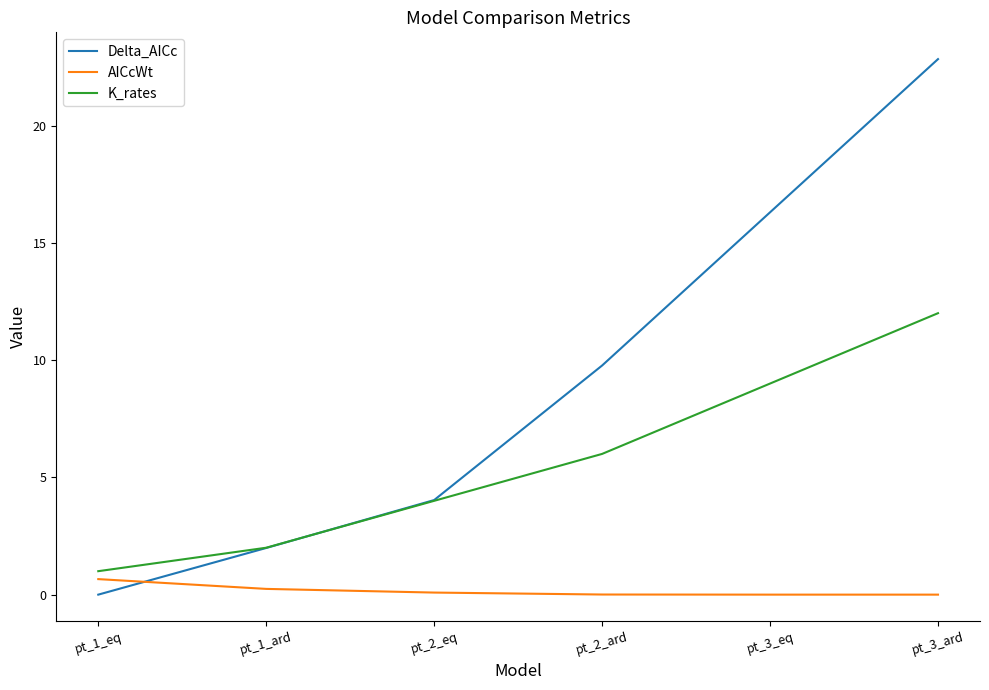

True or false: K_rates has a value of 6.2 at pt_3_ard.

False